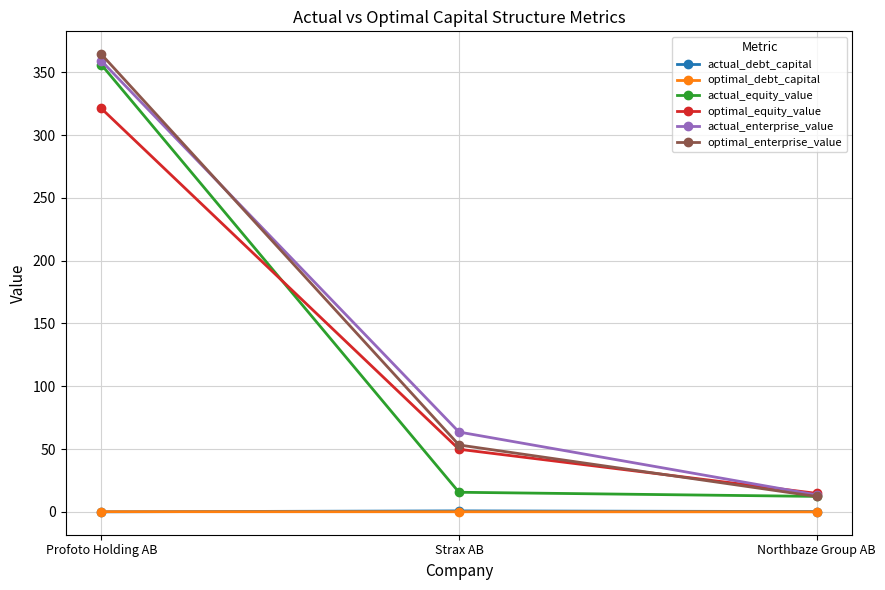

The value of optimal_equity_value at Profoto Holding AB is 121.5. True or false?

False